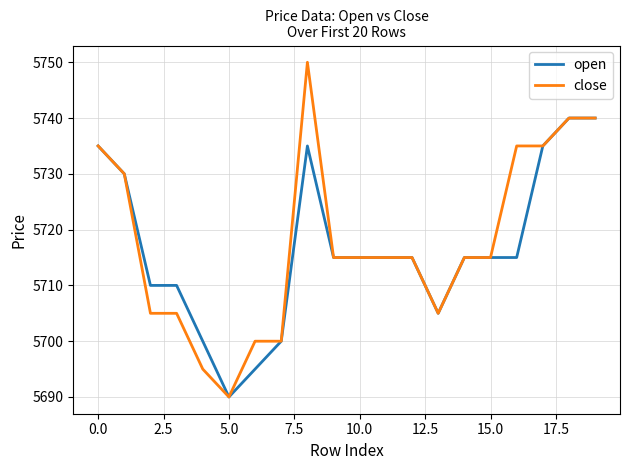

Rank the series by their maximum value, from lowest to highest.

open, close